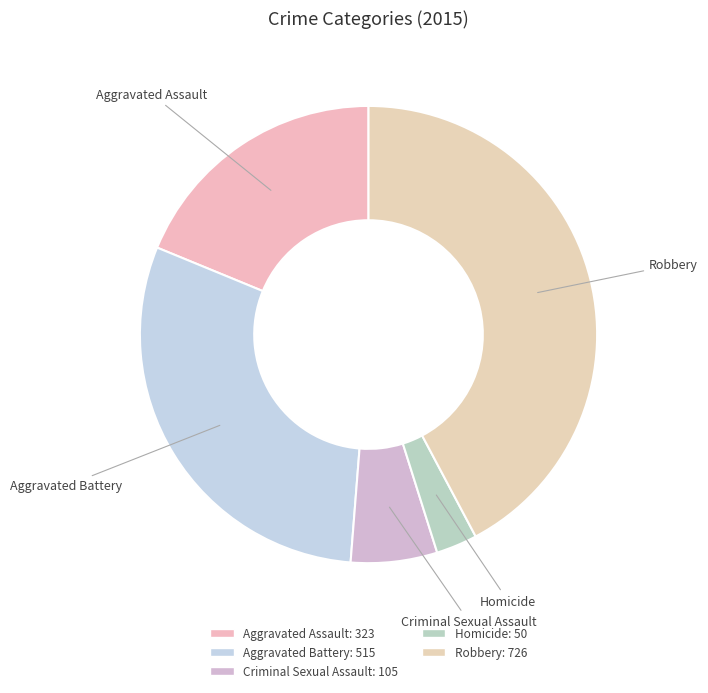

What is the ratio of the value at Homicide to the value at Aggravated Battery?

0.1